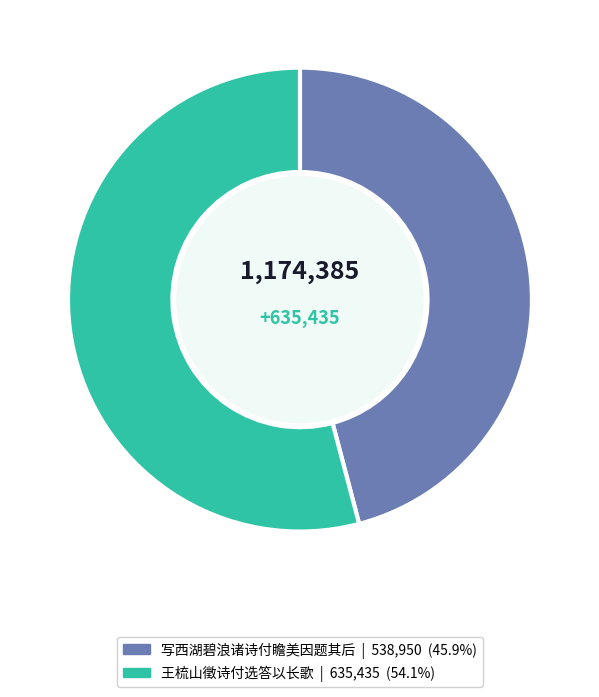

The 写西湖碧浪诸诗付瞻美因题其后 slice represents 31% of the pie. True or false?

False